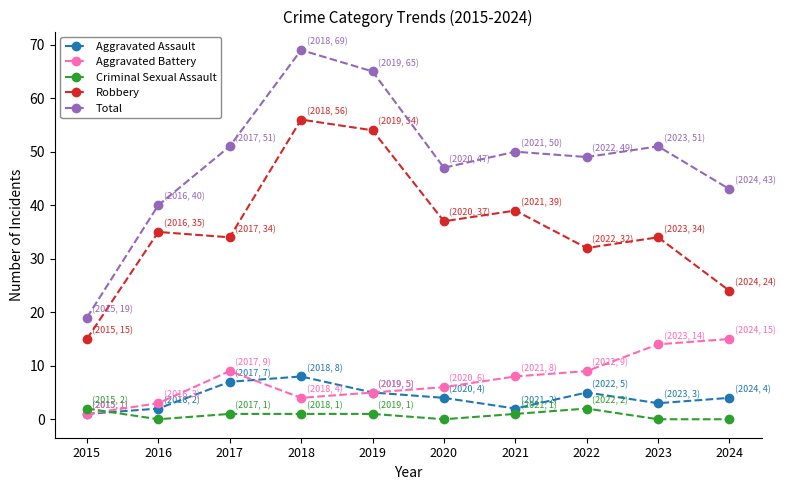

Is the value of Aggravated Battery at 2020 greater than the value of Total at 2022?

No